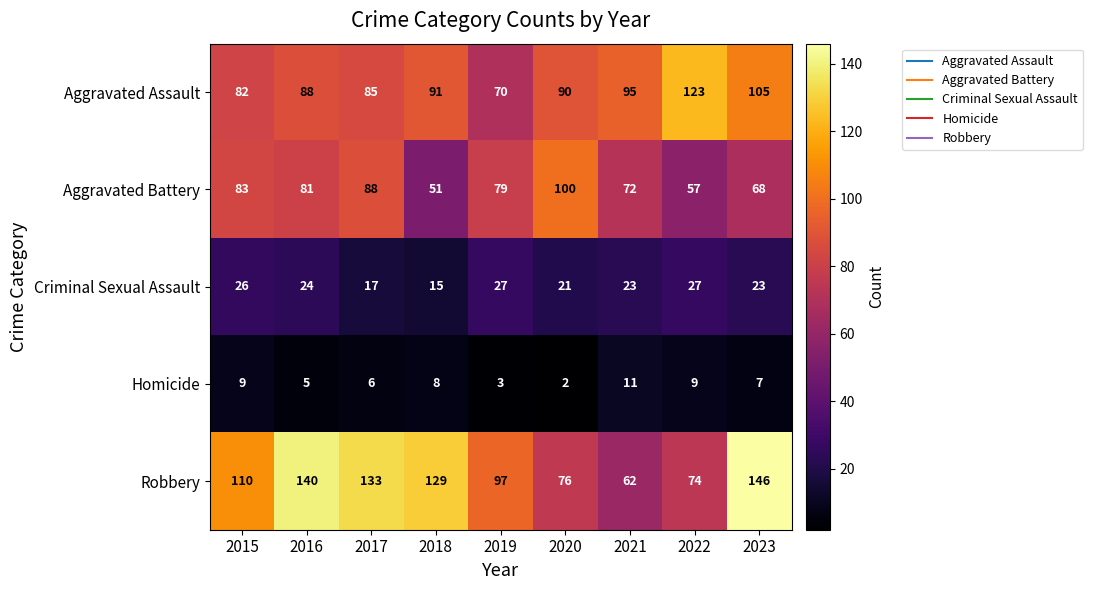

Which series has the largest range (max minus min)?

Robbery